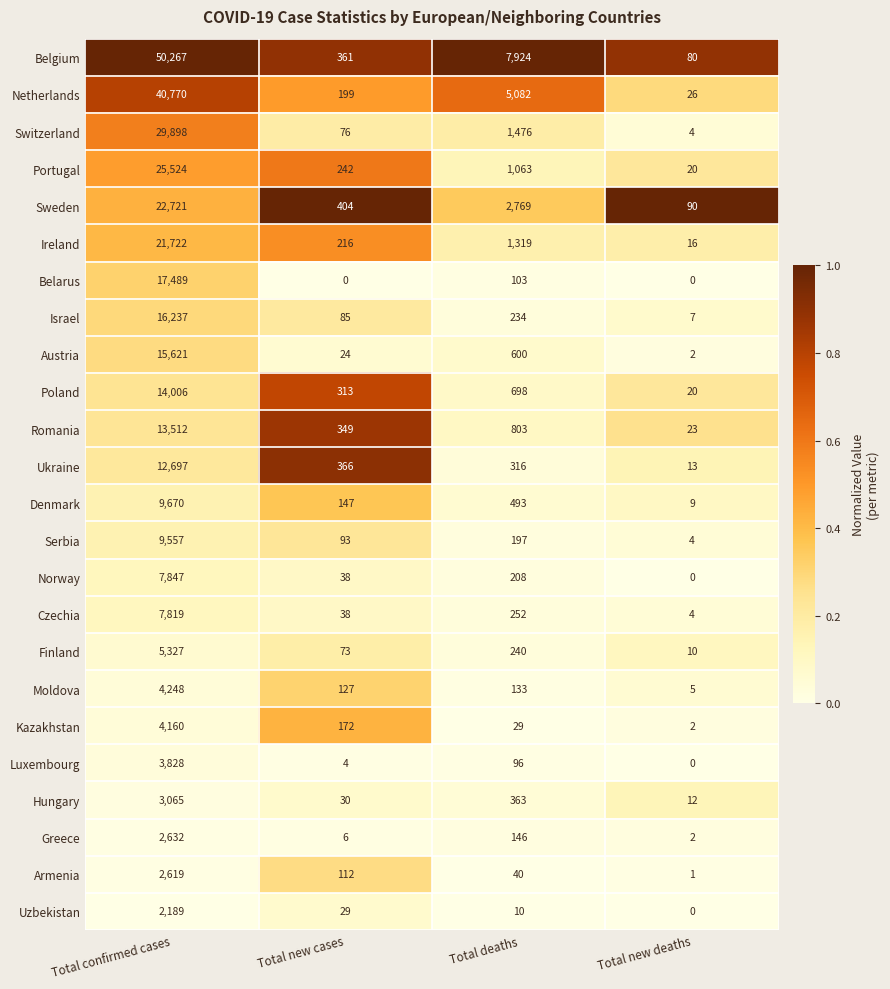

Which series has the widest spread of values?

Belgium